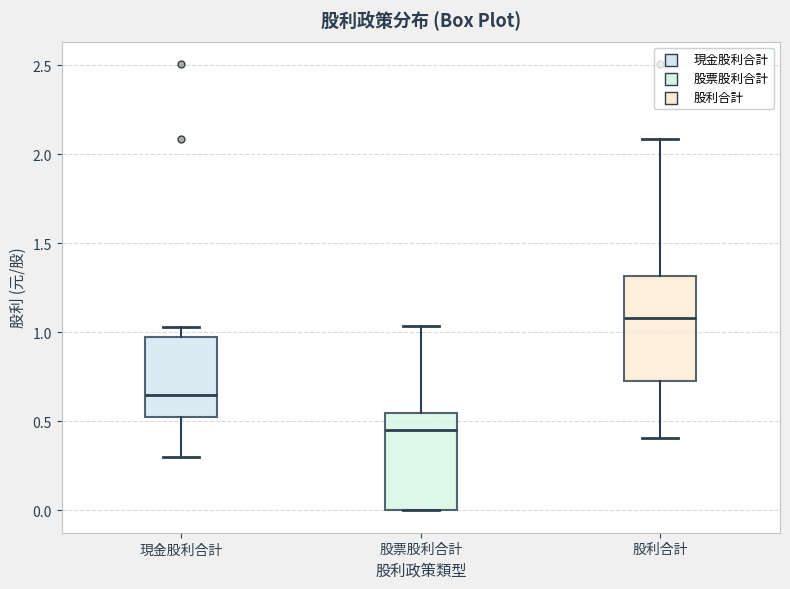

Reading left to right, read every box against the y-axis: the position of its median line, the range the box covers, and the ends of its whiskers. The values are not printed on the chart, so give them approximately, as read against the axis.

現金股利合計: median 0.65, box 0.55 to 1.00, whiskers 0.30 to 1.05
股票股利合計: median 0.45, box 0.00 to 0.55, whiskers 0.00 to 1.05
股利合計: median 1.10, box 0.75 to 1.30, whiskers 0.40 to 2.10